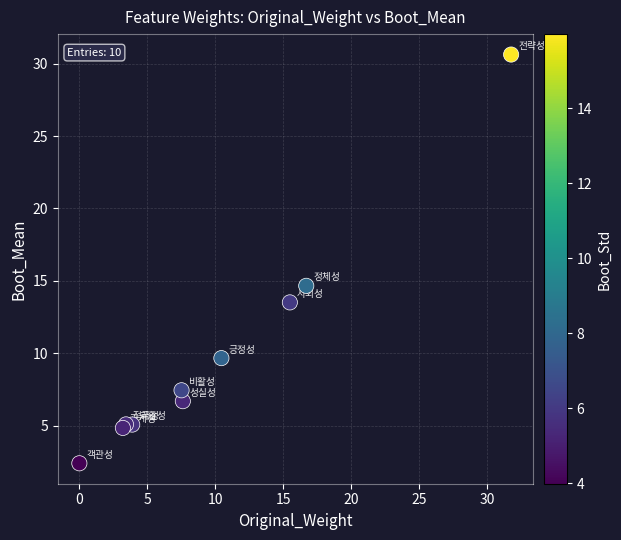

What Y value in the scatter plot is closest to 16?

14.7